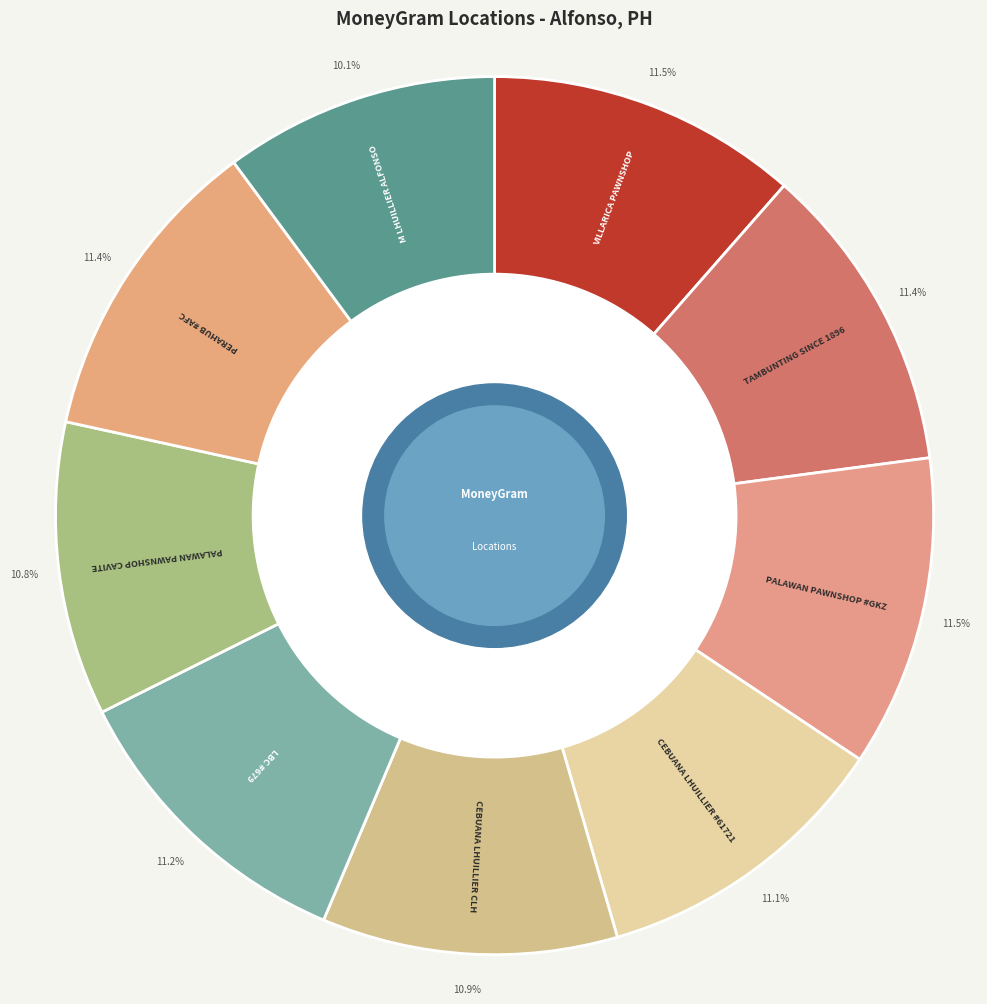

To the nearest percent, what portion does LBC #679 represent?

11%